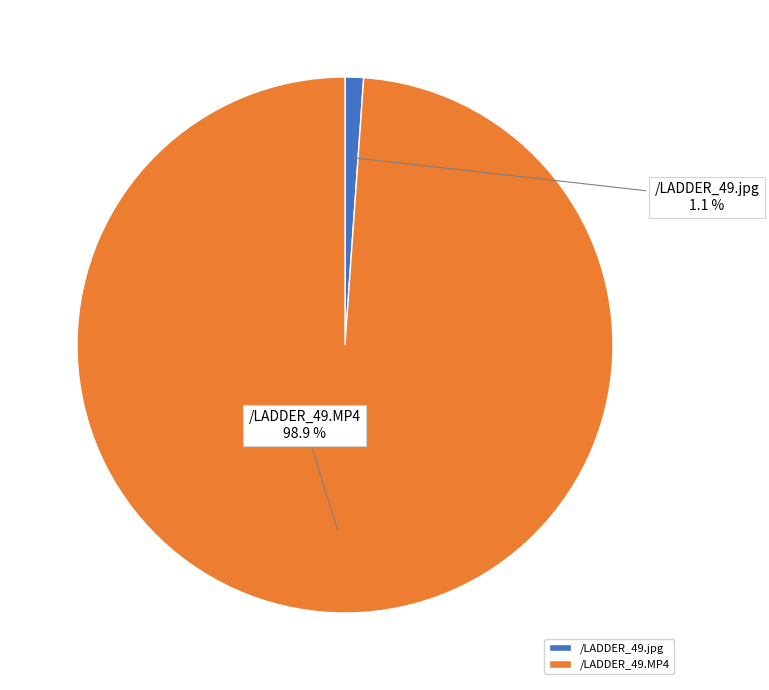

Which slice is the smallest?

/LADDER_49.jpg